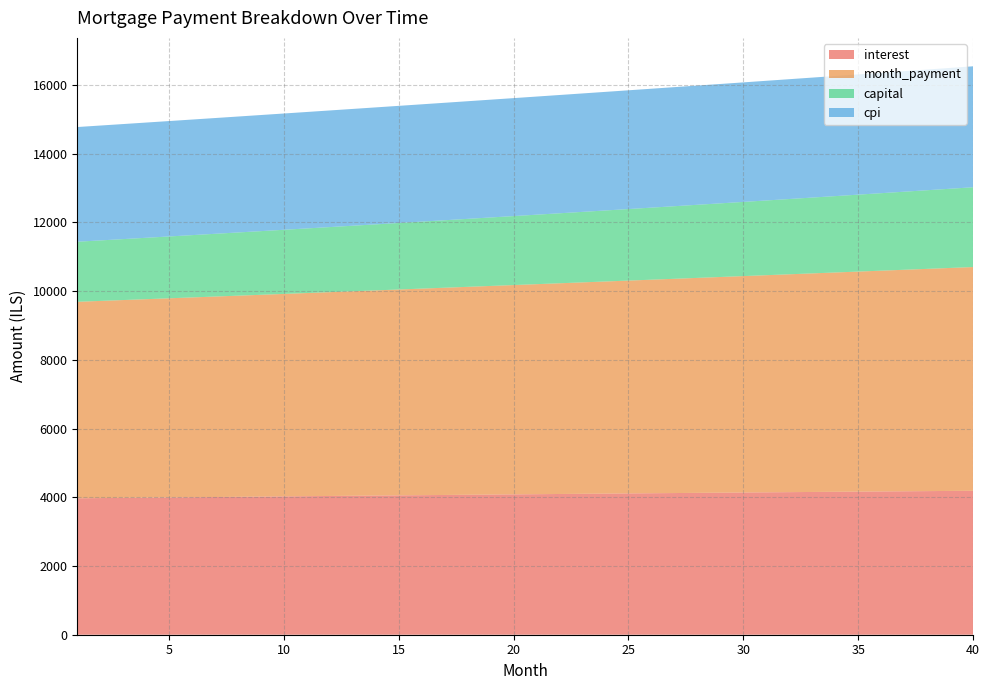

Reading left to right, extract all data points from this chart.

interest: 3971.5	3977.8	3984.1	3990.3	3996.5	4002.7	4008.8	4014.9	4021.0	4027.1	4033.1	4039.0	4045.0	4050.9	4056.8	4062.6	4068.4	4074.1	4079.9	4085.5	4091.2	4096.8	4102.4	4107.9	4113.4	4118.8	4124.2	4129.6	4134.9	4140.1	4145.4	4150.5	4155.7	4160.8	4165.8	4170.8	4175.7	4180.6	4185.5	4190.3
month_payment: 5720.2	5739.2	5758.4	5777.6	5796.8	5816.2	5835.5	5855.0	5874.5	5894.1	5913.7	5933.4	5953.2	5973.1	5993.0	6013.0	6033.0	6053.1	6073.3	6093.5	6113.8	6134.2	6154.7	6175.2	6195.8	6216.4	6237.1	6257.9	6278.8	6299.7	6320.7	6341.8	6362.9	6384.1	6405.4	6426.8	6448.2	6469.7	6491.3	6512.9
capital: 1748.6	1761.4	1774.3	1787.3	1800.3	1813.5	1826.7	1840.0	1853.5	1867.0	1880.7	1894.4	1908.2	1922.2	1936.2	1950.4	1964.6	1979.0	1993.4	2008.0	2022.7	2037.4	2052.3	2067.3	2082.4	2097.6	2112.9	2128.4	2143.9	2159.6	2175.4	2191.2	2207.3	2223.4	2239.6	2256.0	2272.5	2289.1	2305.8	2322.6
cpi: 3338.6	3343.9	3349.1	3354.3	3359.5	3364.6	3369.8	3374.9	3379.9	3385.0	3390.0	3395.0	3399.9	3404.9	3409.8	3414.6	3419.5	3424.3	3429.0	3433.8	3438.5	3443.1	3447.8	3452.4	3456.9	3461.5	3466.0	3470.4	3474.9	3479.2	3483.6	3487.9	3492.2	3496.4	3500.6	3504.7	3508.8	3512.9	3516.9	3520.9